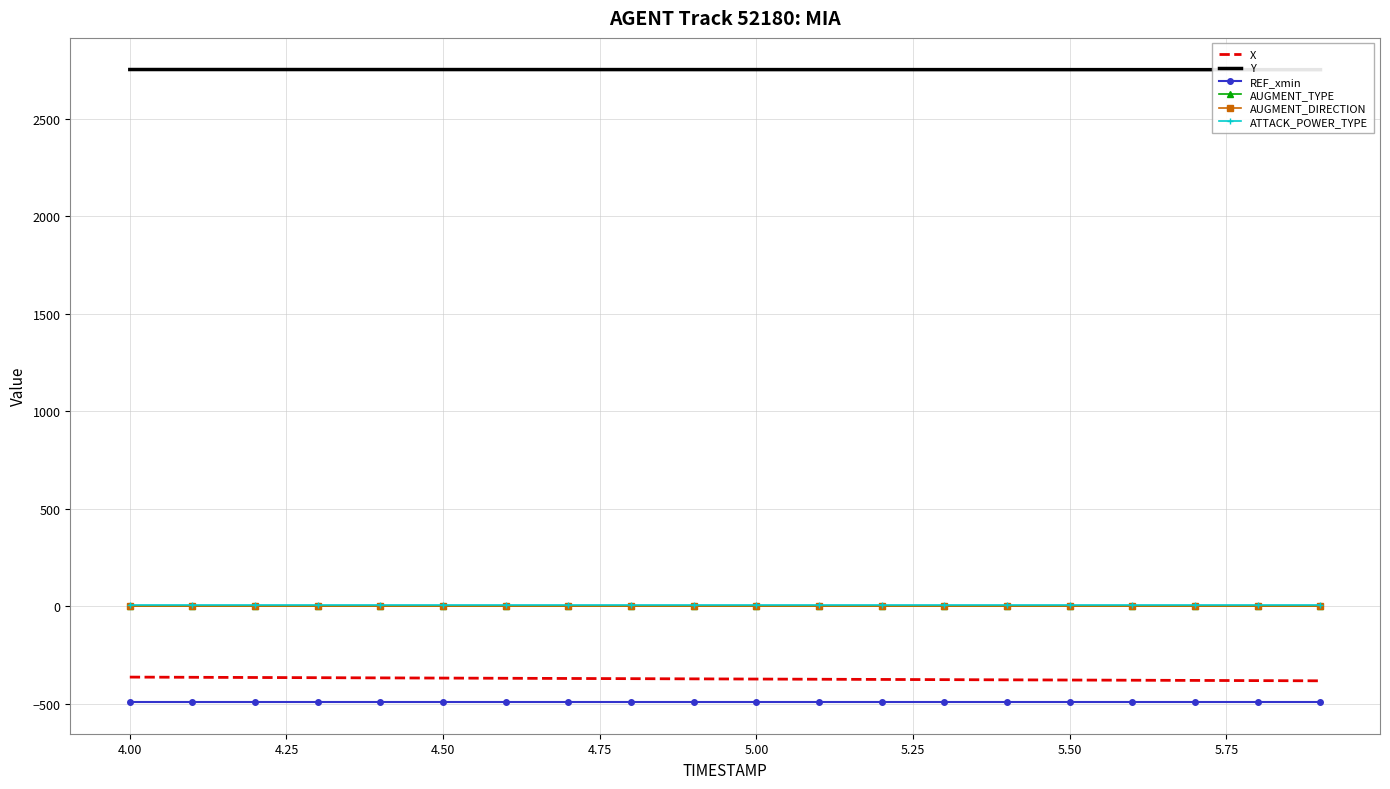

Is it true that Y equals 4297.4 at 4.50?

False